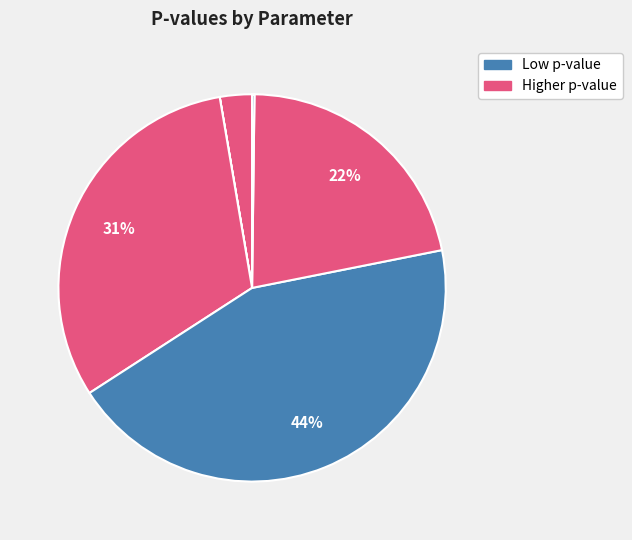

Does any single category account for the majority?

No